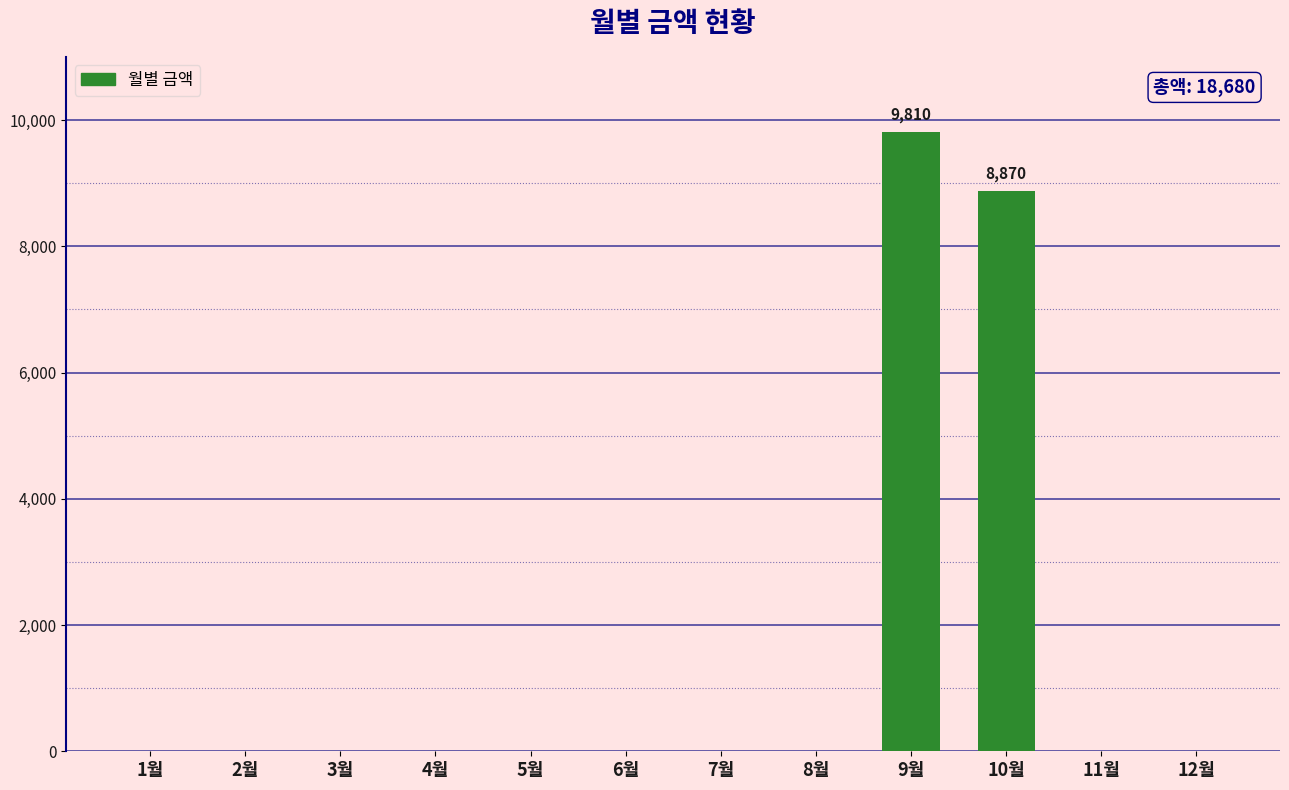

What is the average value?

1557